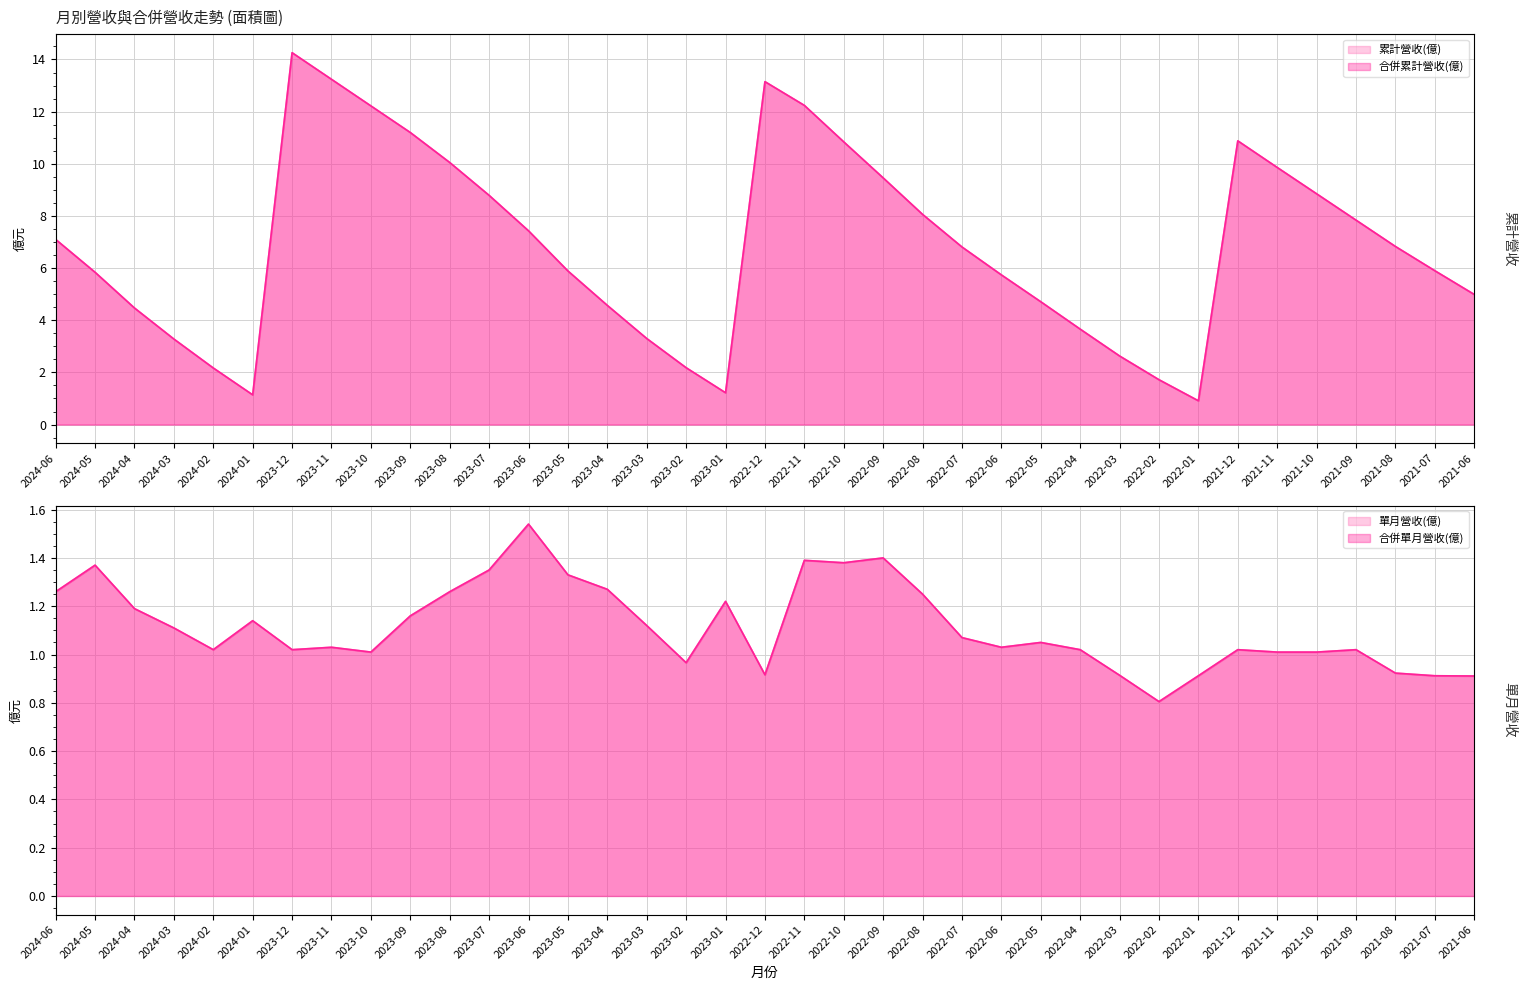

What is the difference between the maximum and minimum values in the 累計營收(億) series?

13.3